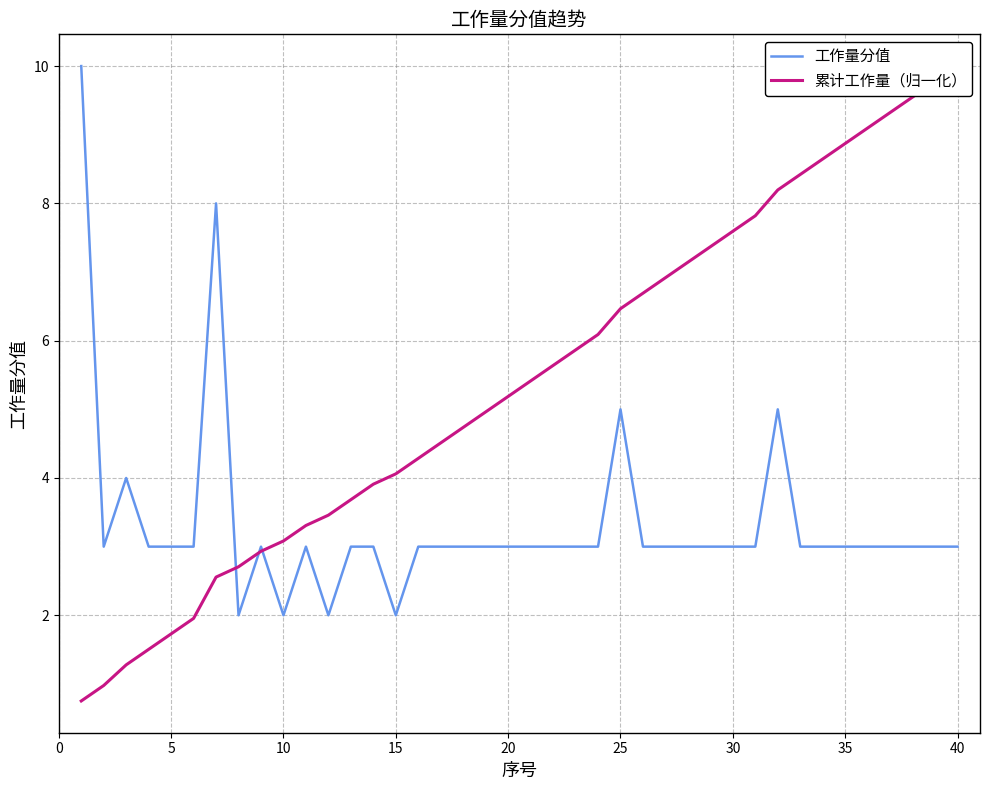

Rank the series by their average value, from lowest to highest.

工作量分值, 累计工作量（归一化）